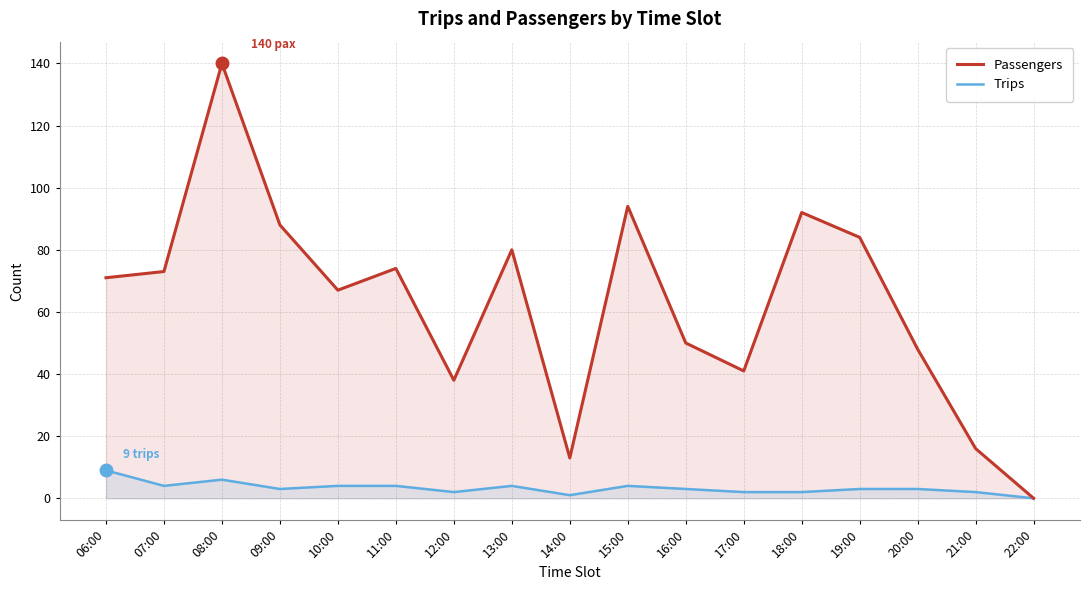

Which series has the largest total across all categories?

Passengers